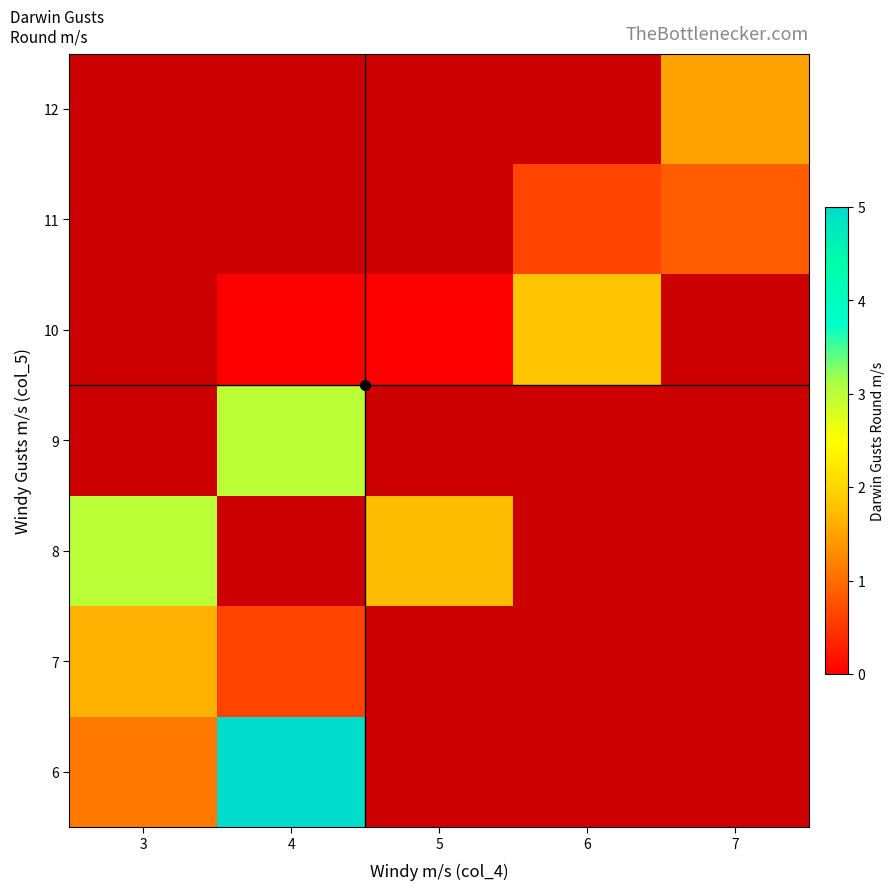

List the series in order of their peak value, lowest first.

7, 8, 6, 9, 10, 11, 12